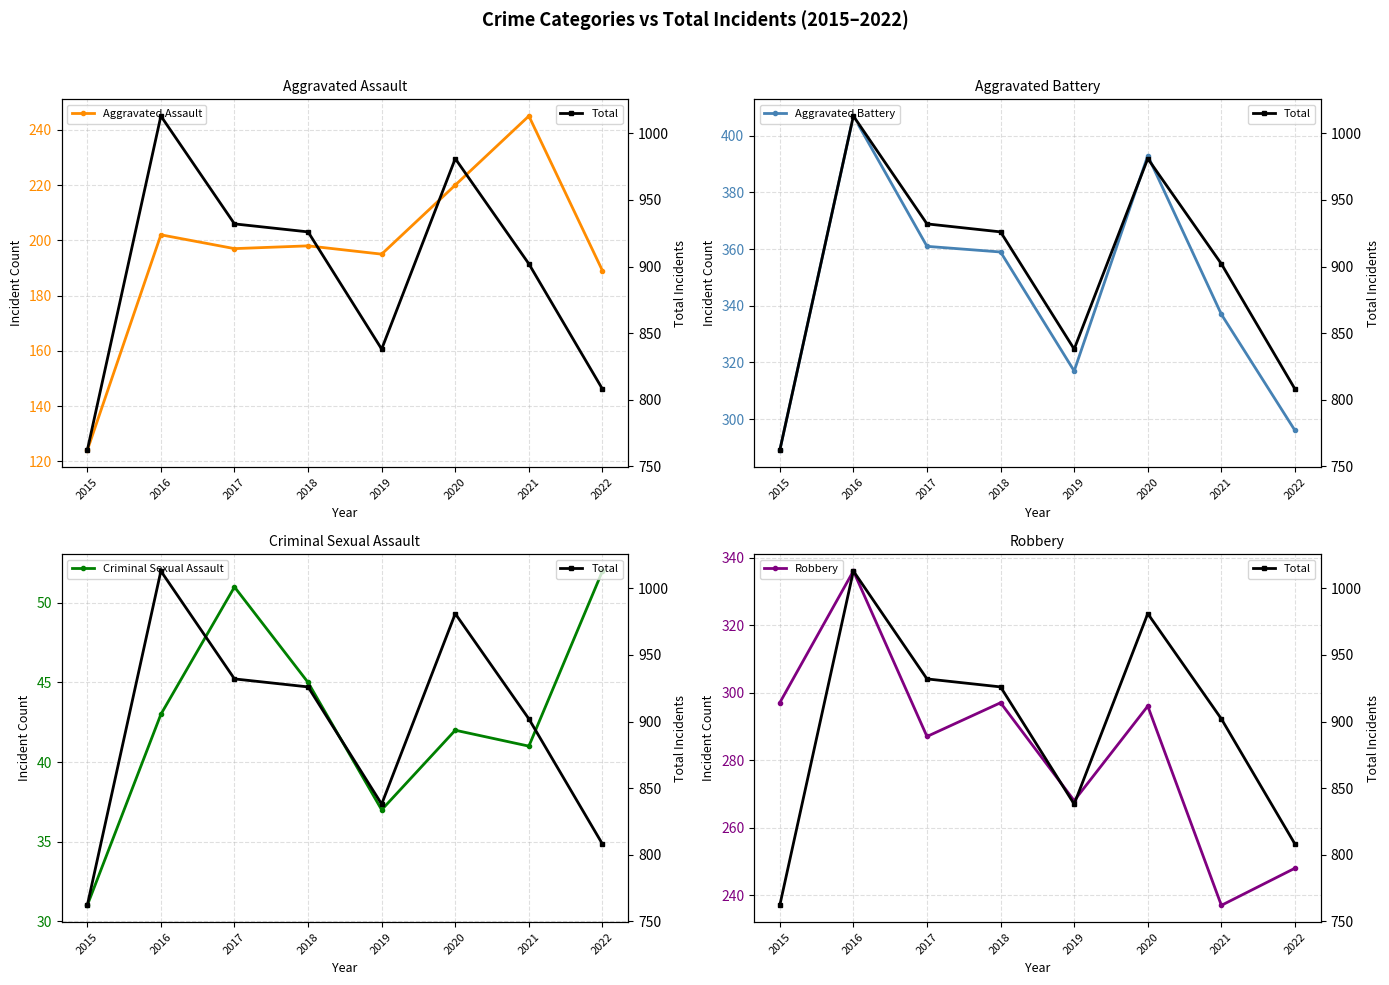

Does the chart display data point markers on the line(s)?

Yes